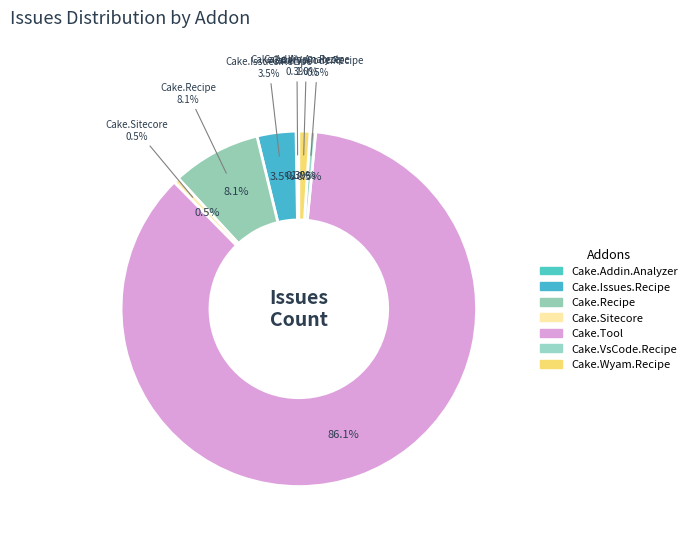

Does Cake.Wyam.Recipe account for over 50% of the chart?

No